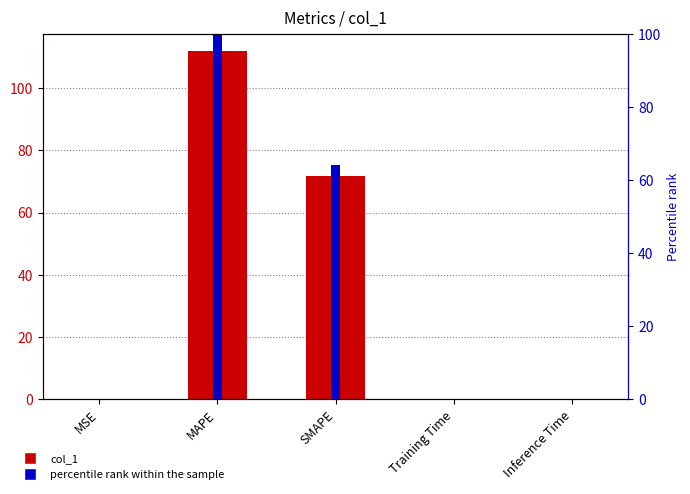

The value of col_1 at MSE is 0.1. True or false?

False